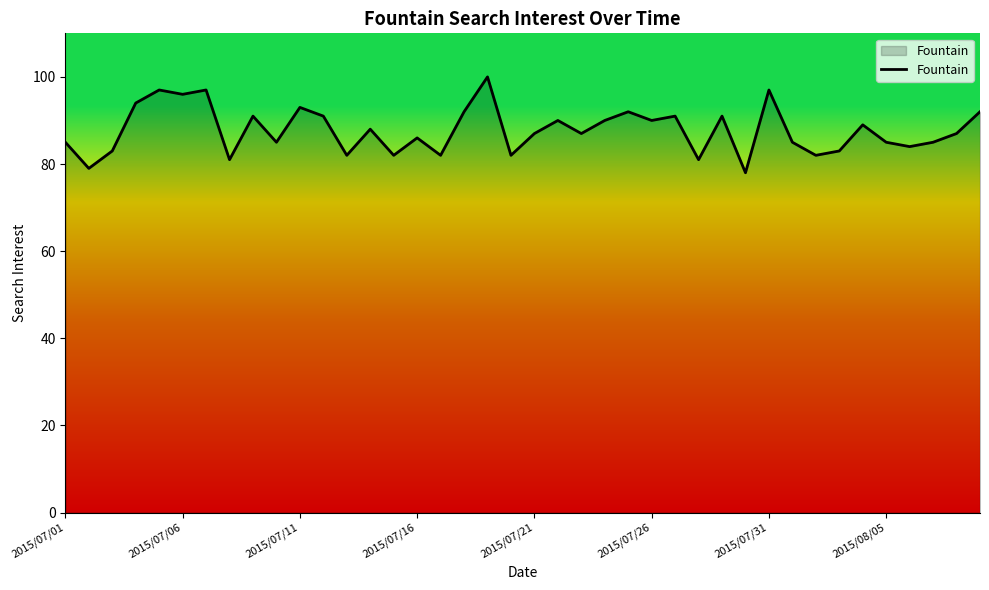

What is the difference between the maximum and minimum values?

22